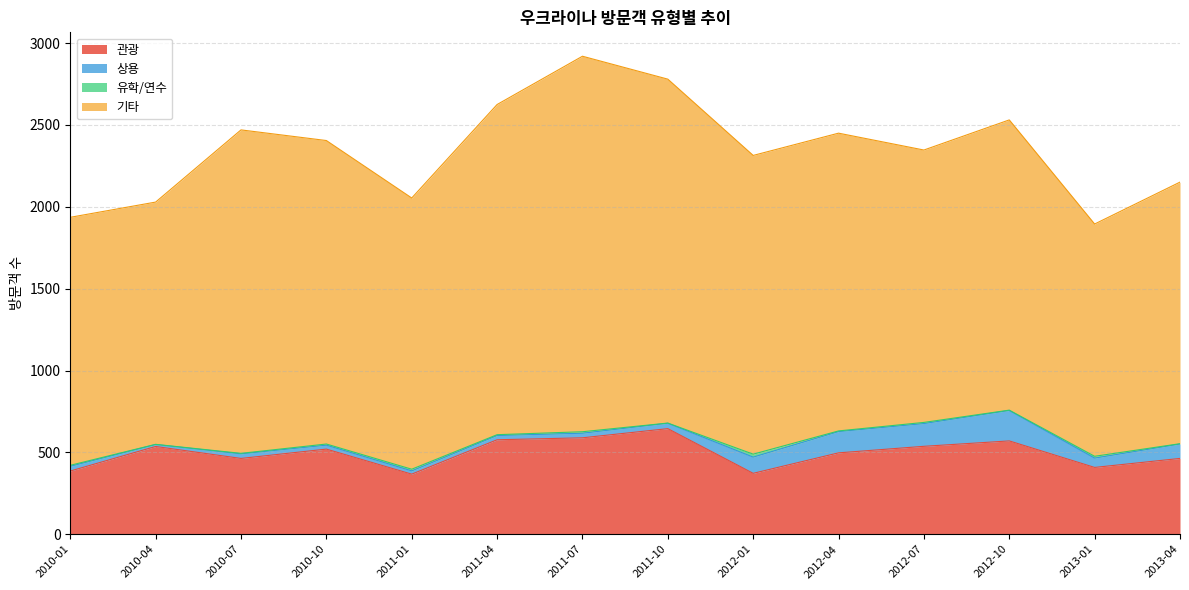

What is the average value of the 기타 series?

1785